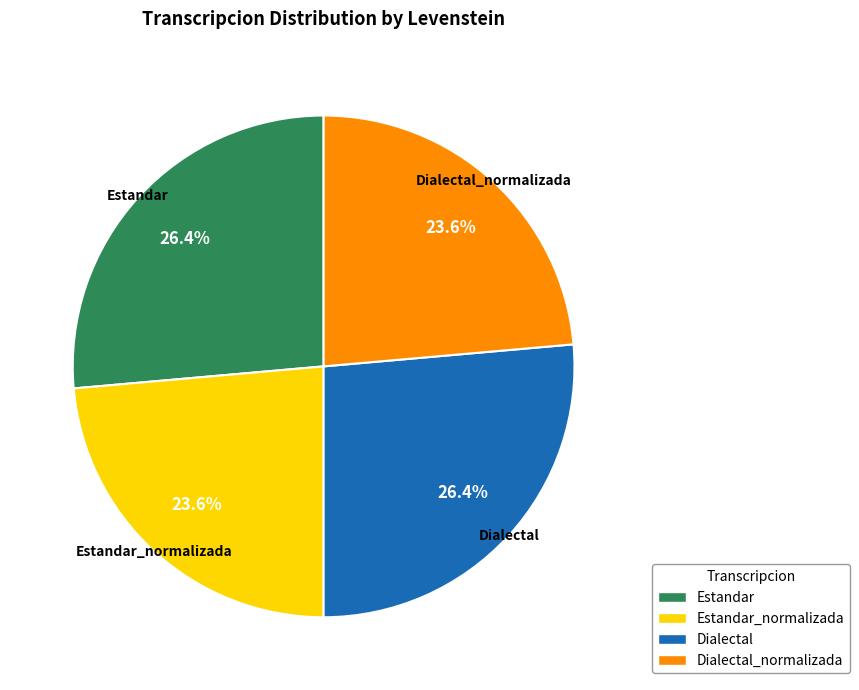

Is there a majority slice in this chart?

No